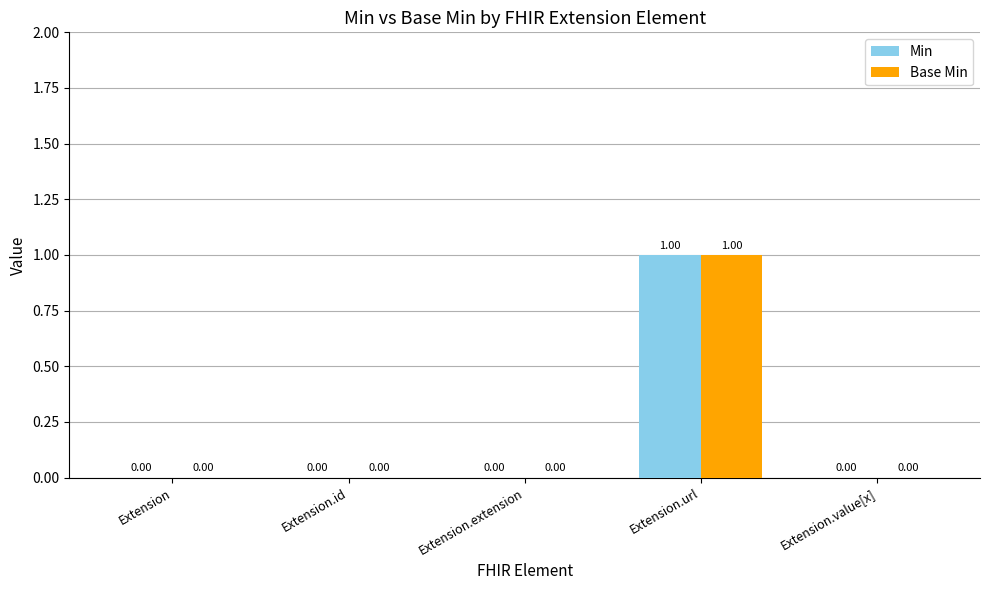

At which category does the chart reach its peak across all series?

Extension.url